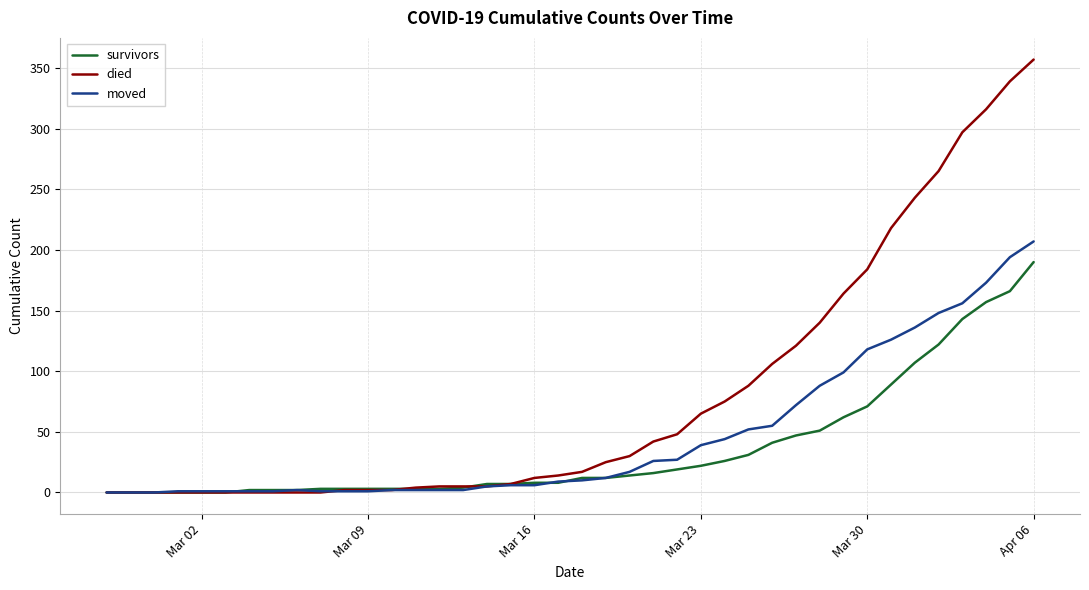

Which series has the largest total across all categories?

died